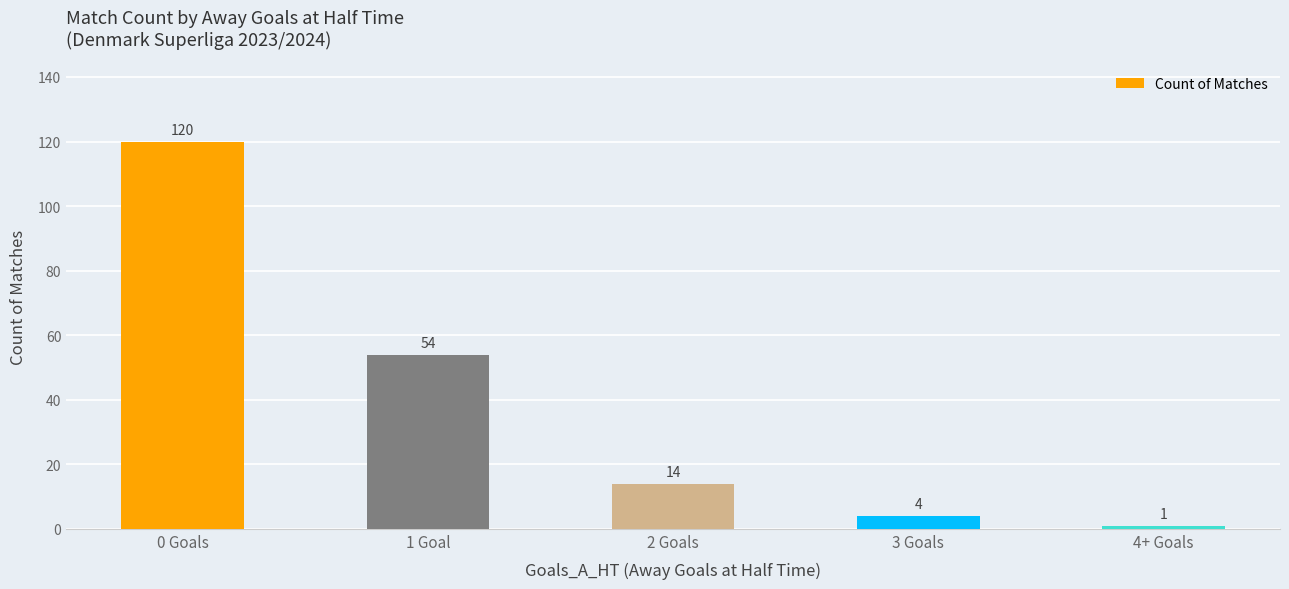

Which has a higher value, 4+ Goals or 1 Goal?

1 Goal